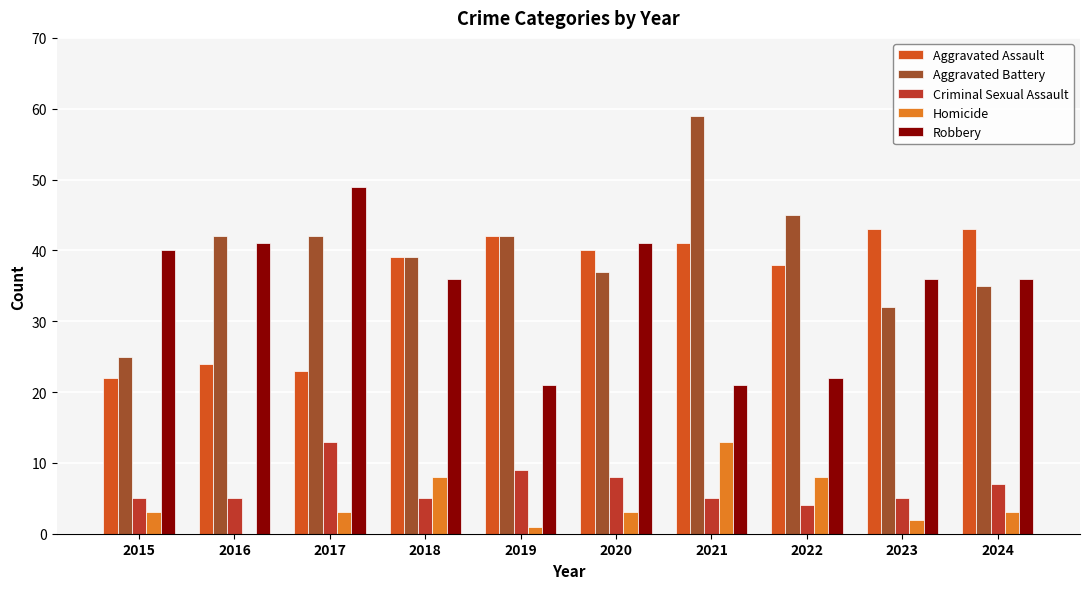

What is the value of the Homicide bar at the 9th from the left?

2